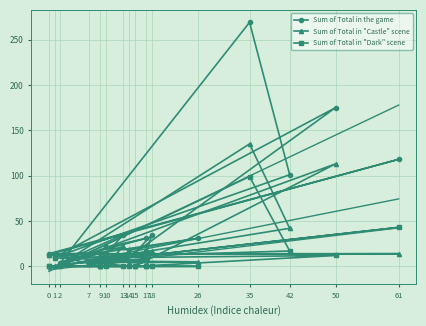

The value of Sum of Total in "Castle" scene at 0 is 6. True or false?

False